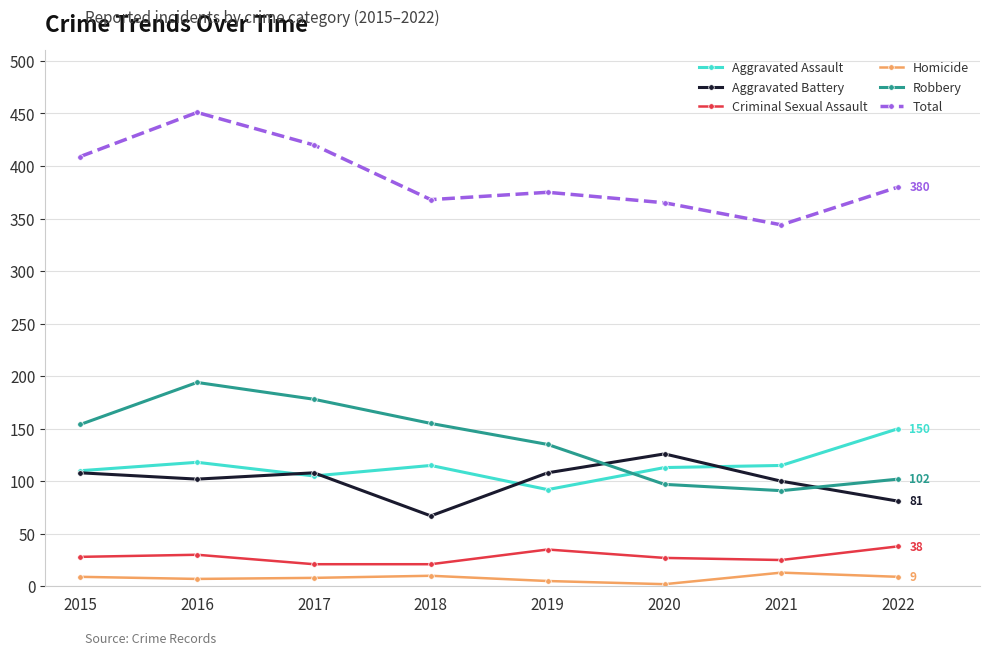

What is the value of the Total point at the 5th from the left?

375